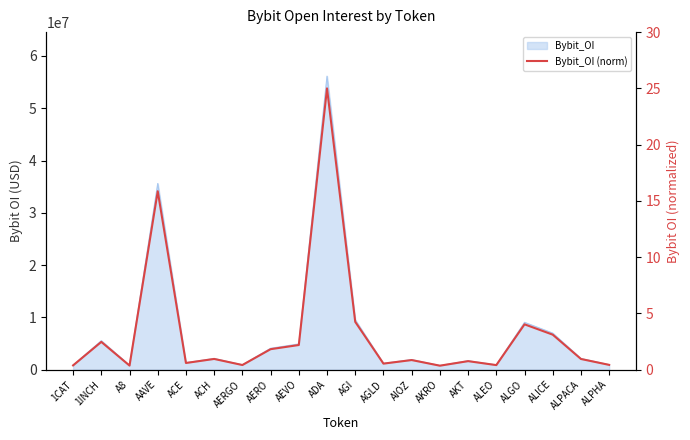

What is the difference between the values at AGI and ALGO?

0.2